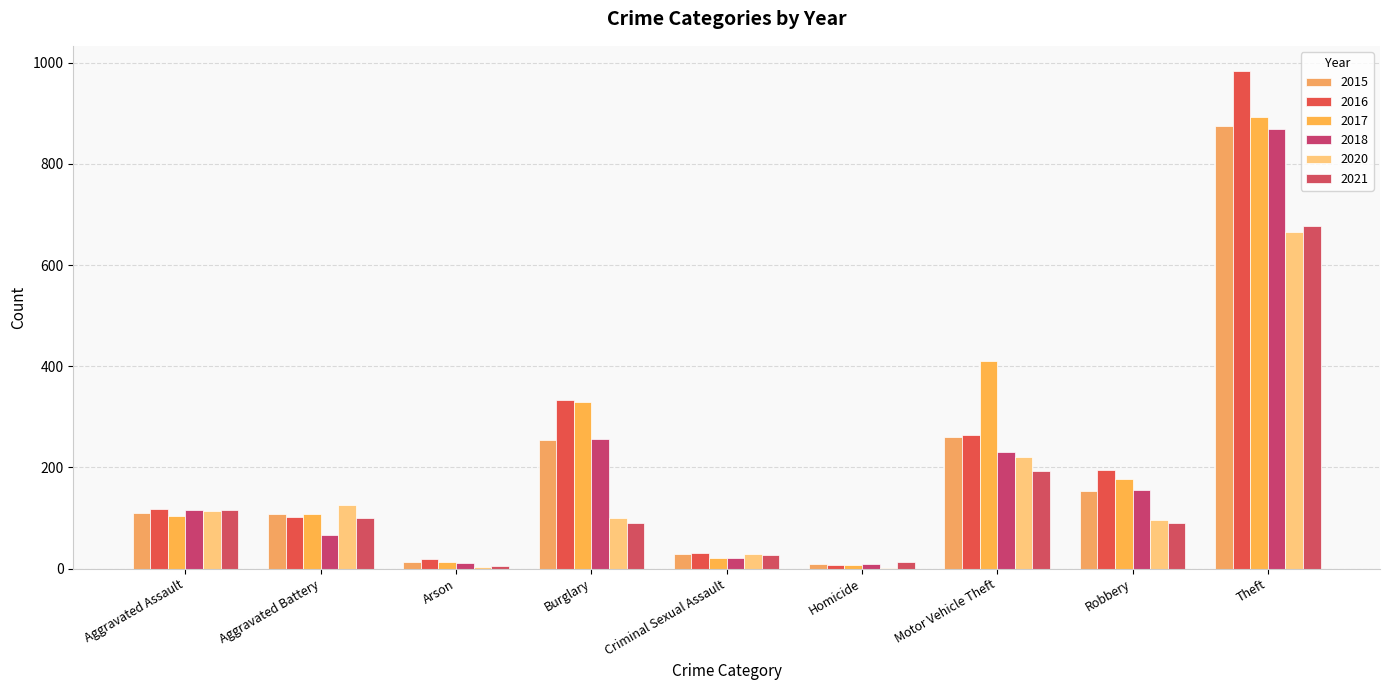

What are all the series names shown in the legend?

2015, 2016, 2017, 2018, 2020, 2021